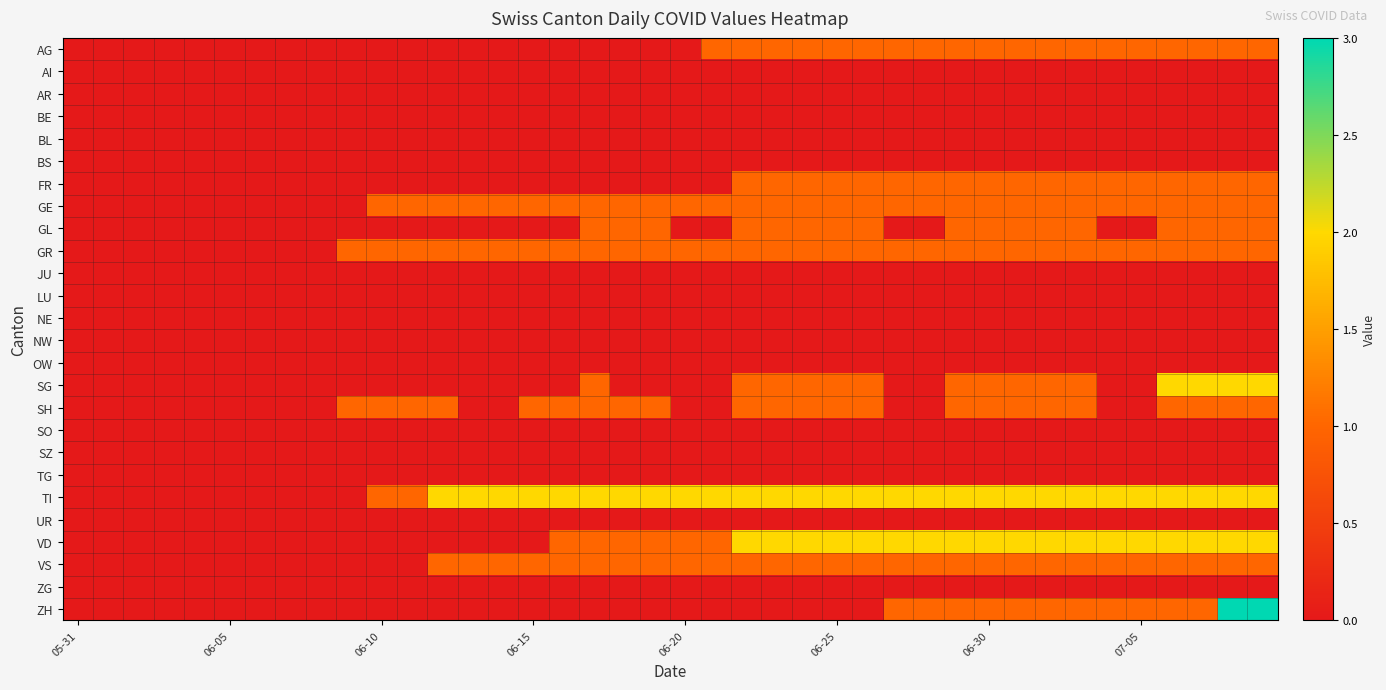

Which label corresponds to the smallest value in the chart?

05-31